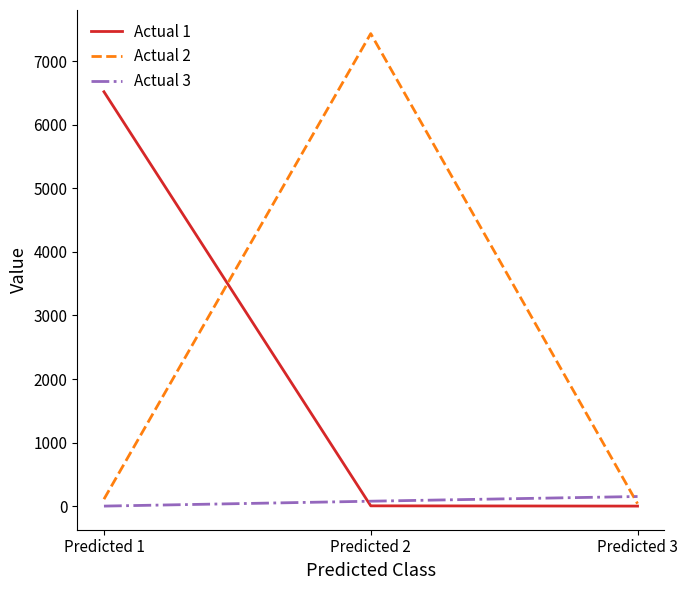

At which label does Actual 1 reach its peak?

Predicted 1